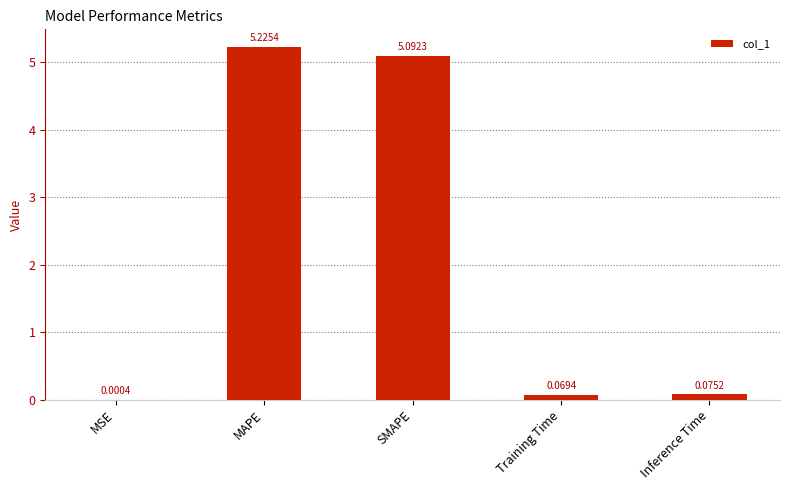

At which category does the chart reach its peak across all series?

MAPE